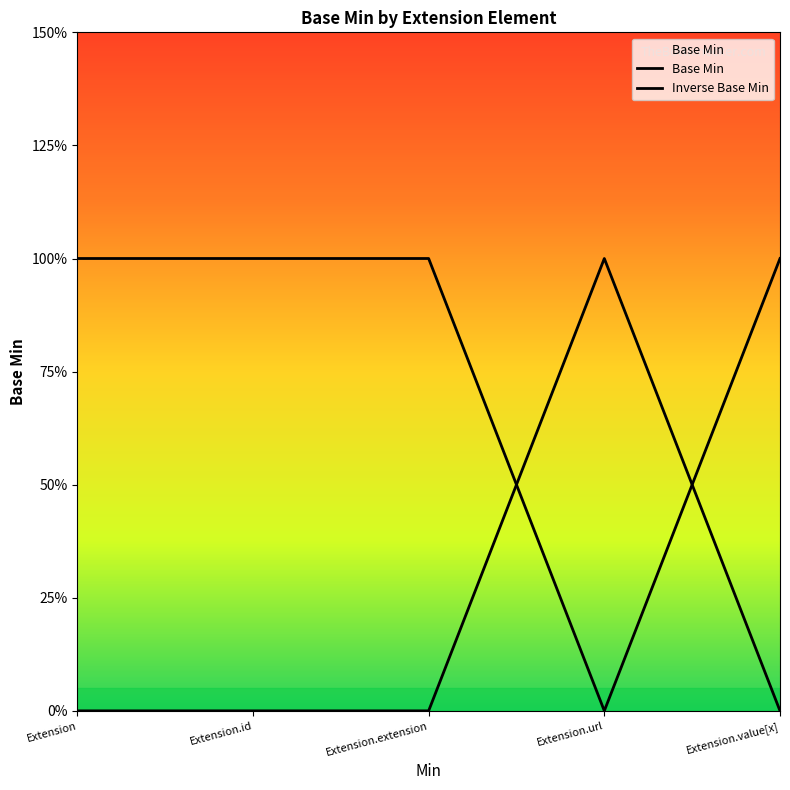

Where is the data nearest to the value 0?

Extension